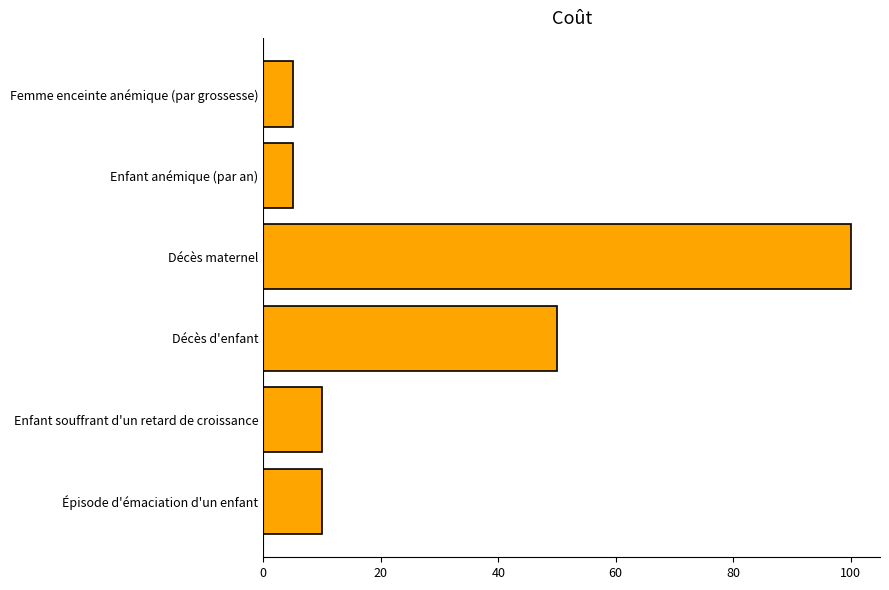

What is the difference between the maximum and second lowest values?

95